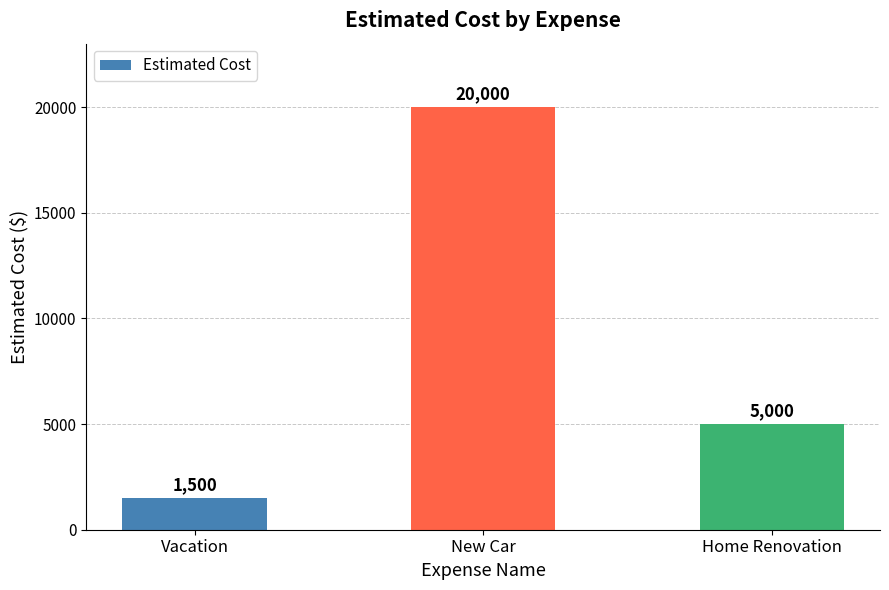

What is the label of the 2nd bar from the right?

New Car